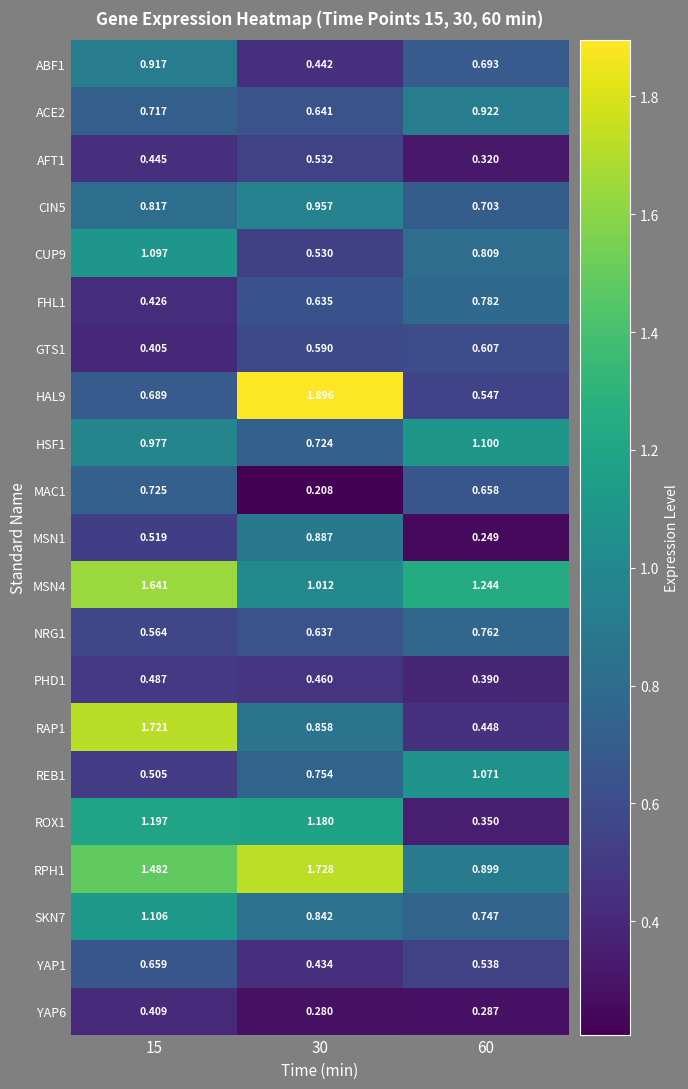

Is the value of GTS1 at 30 greater than the value of MAC1 at 15?

No